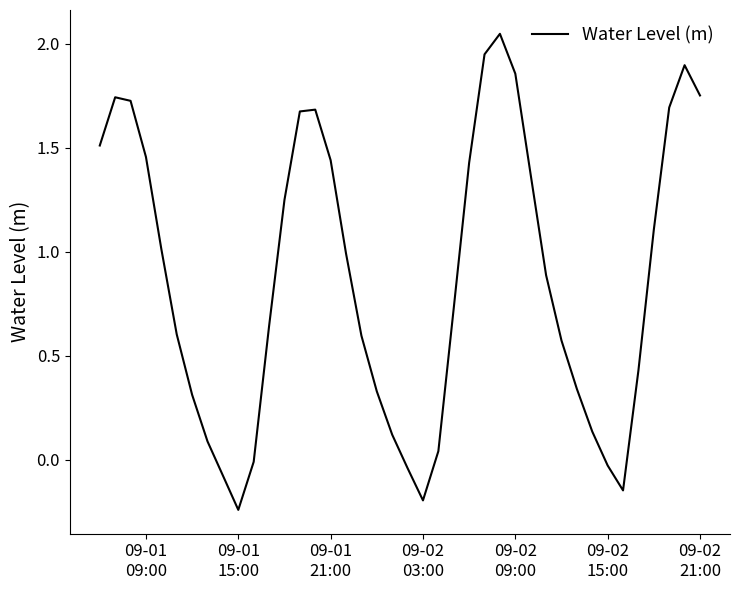

Does the chart display data point markers on the line(s)?

No